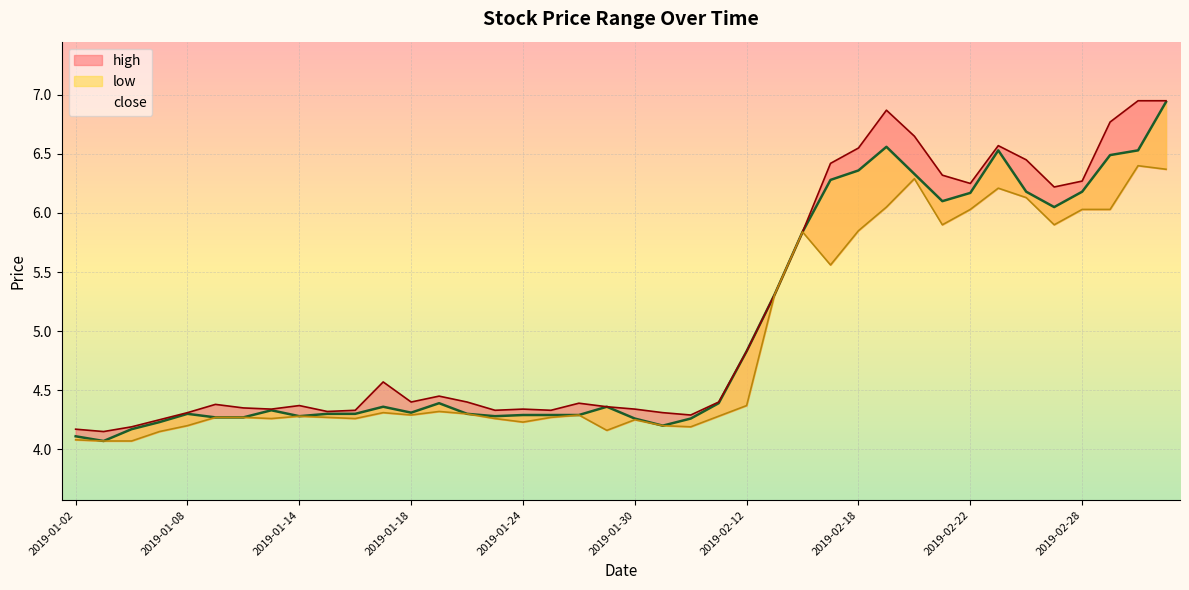

What is the difference between the second highest and second lowest values in the low series?

2.3